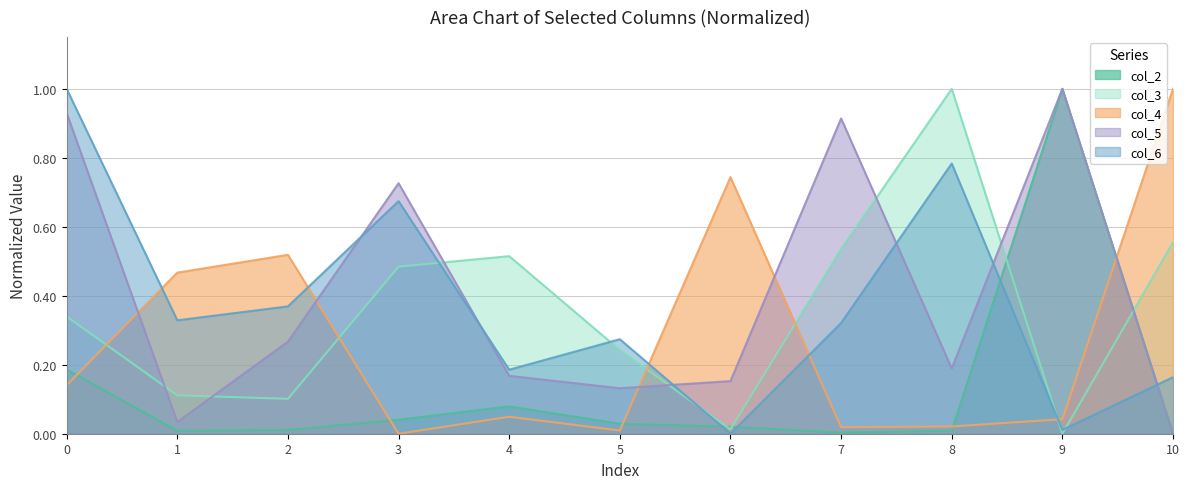

Is it true that col_3 equals 0.1 at 3?

False